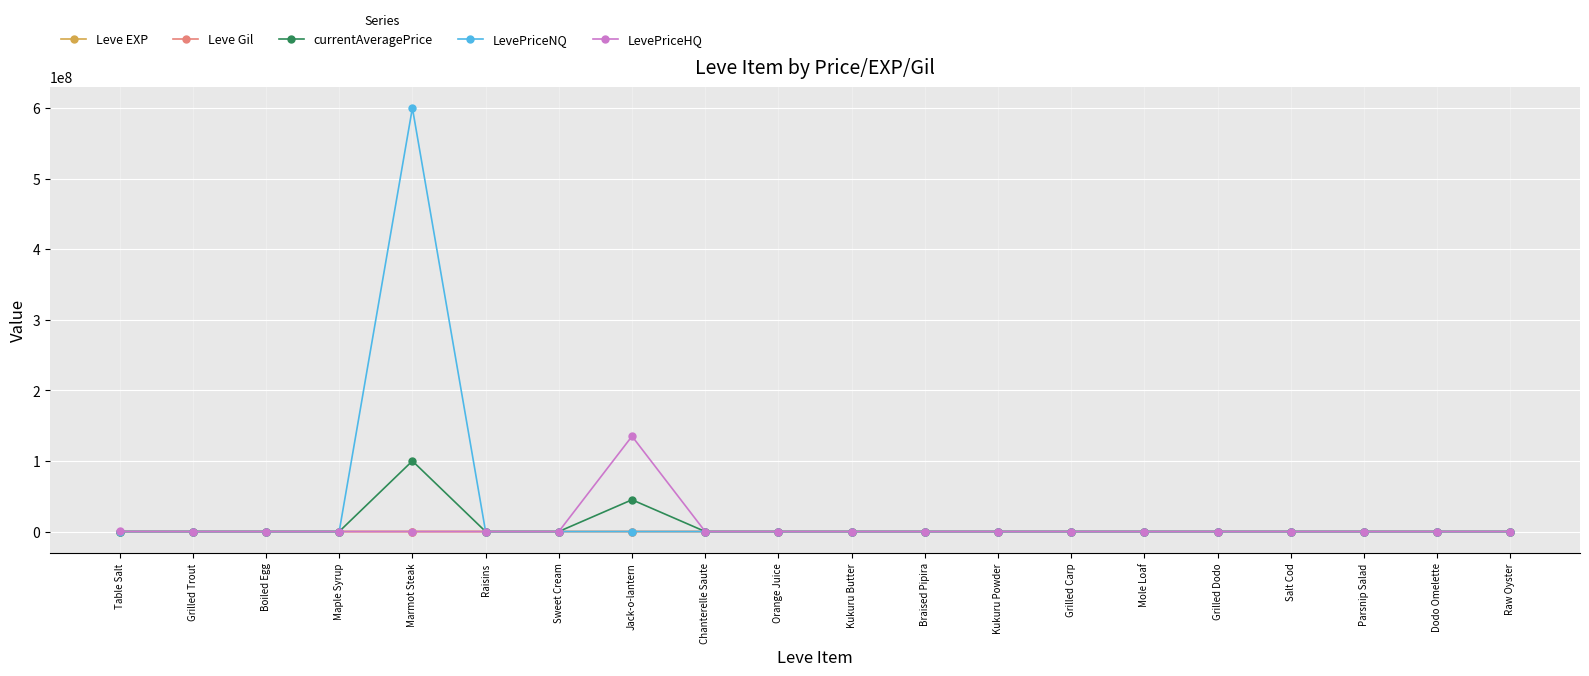

How many distinct data groups are displayed?

5